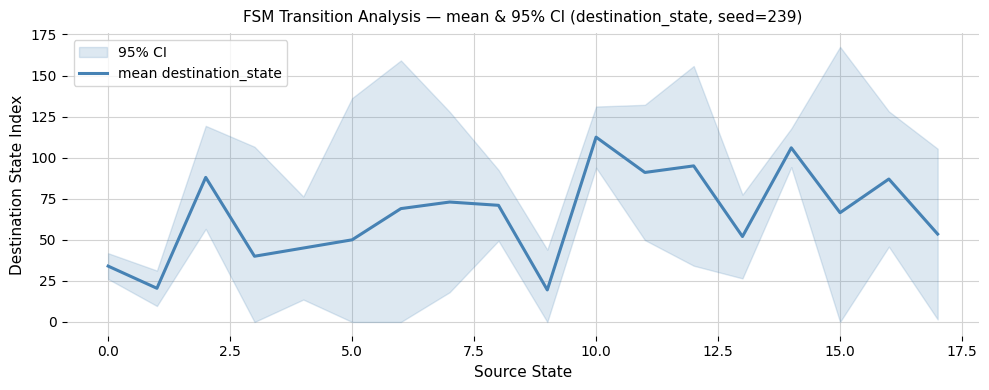

Does the chart display data point markers on the line(s)?

No